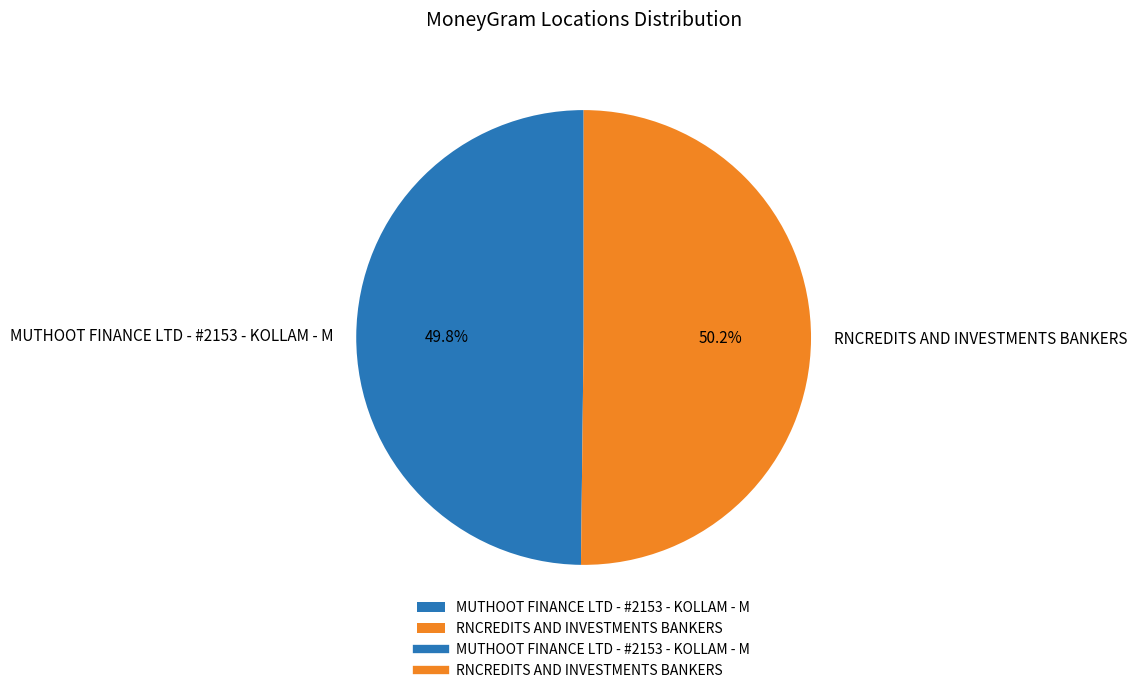

What percentage is the MUTHOOT FINANCE LTD - #2153 - KOLLAM - M slice, to the nearest percent?

50%